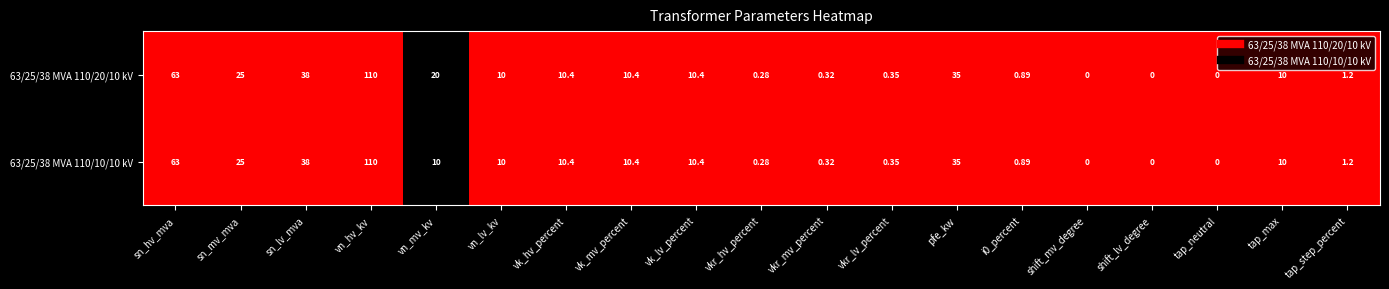

At which label does 63/25/38 MVA 110/20/10 kV reach its peak?

vn_hv_kv